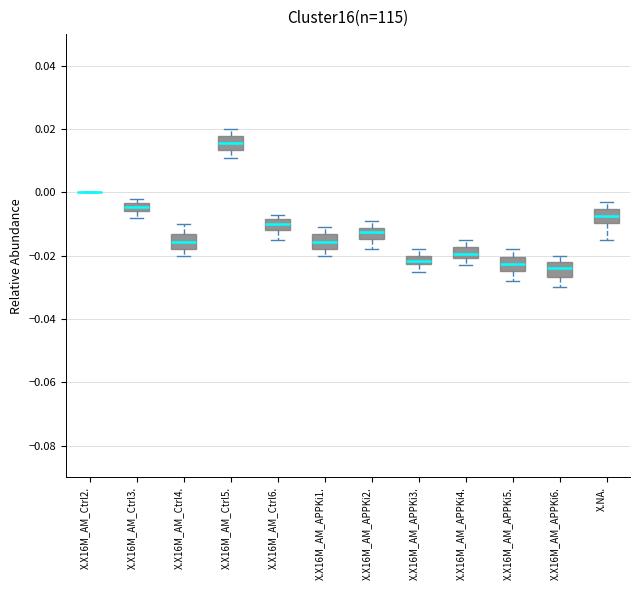

Where does the lower whisker of the box for X.NA. end on the y-axis? The values are not printed on the chart, so give them approximately, as read against the axis.

-0.014